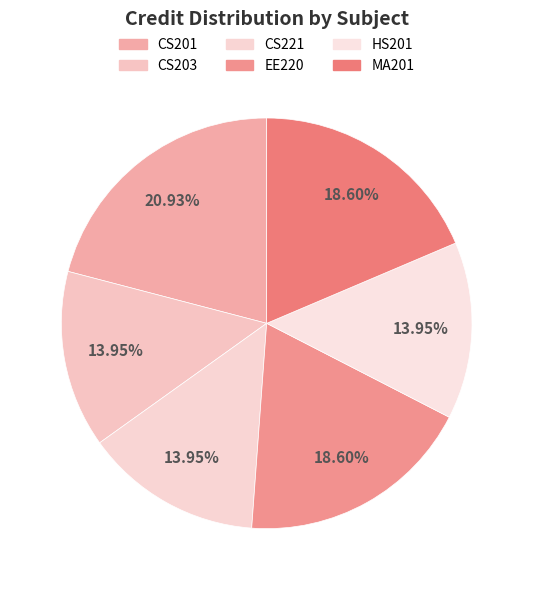

How many slices are in this pie chart?

6